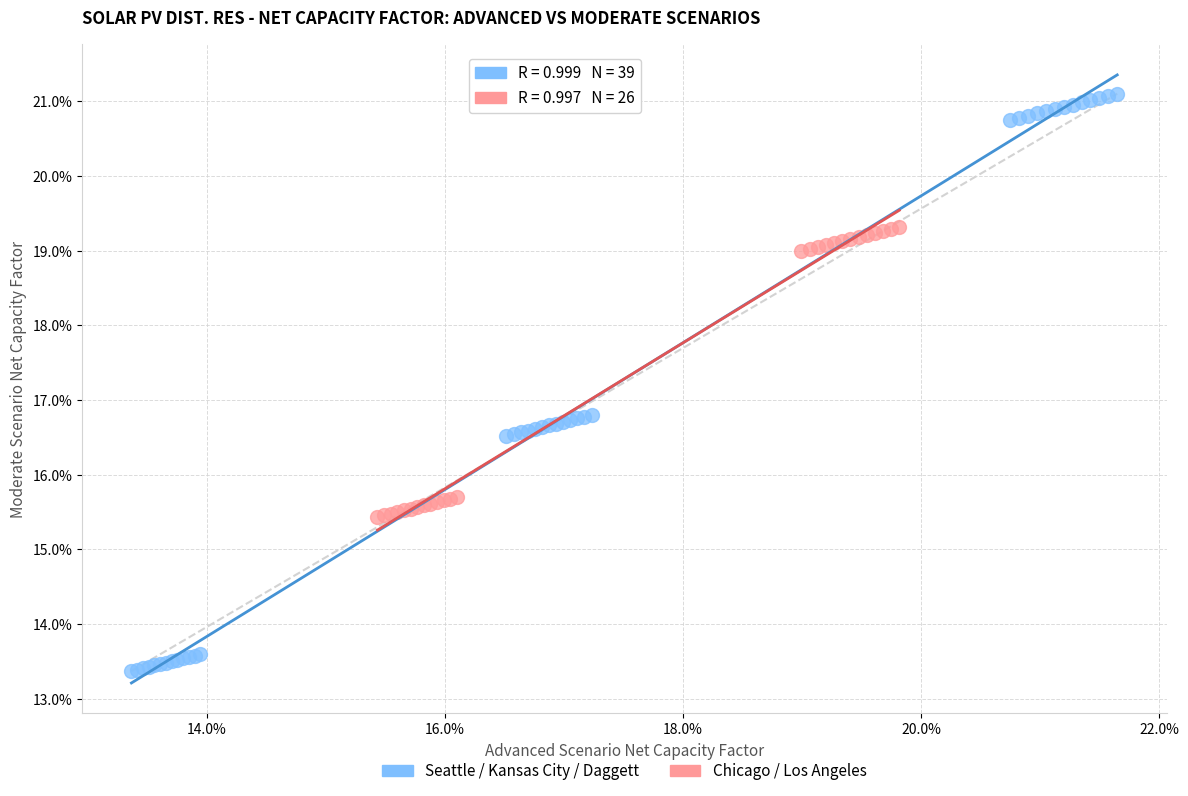

What are all the series names shown in the legend?

Seattle / Kansas City / Daggett, Chicago / Los Angeles